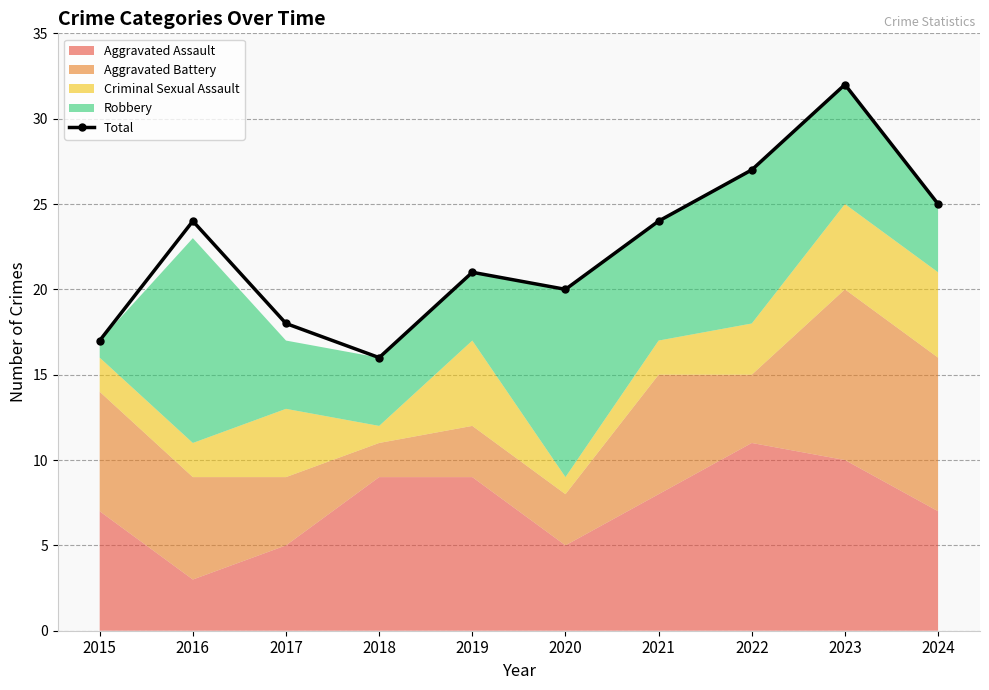

At which category does the data reach its first local peak?

2016